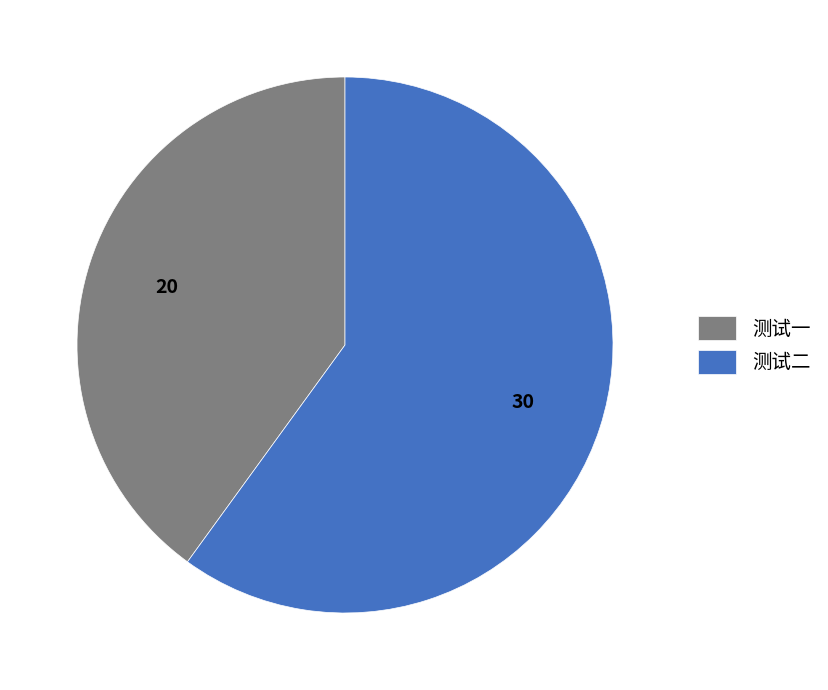

The 测试一 slice represents 40% of the pie. True or false?

True